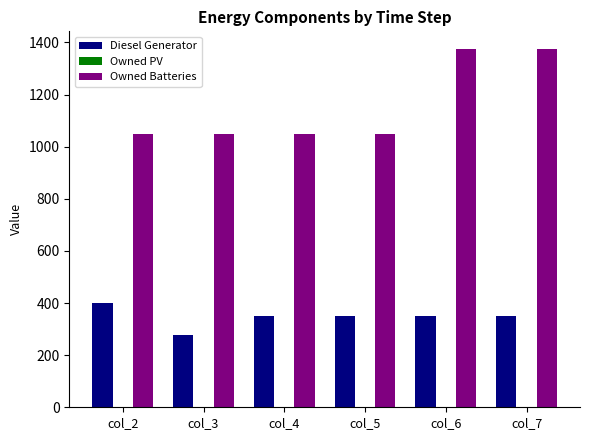

Which label corresponds to the smallest value in the chart?

col_3